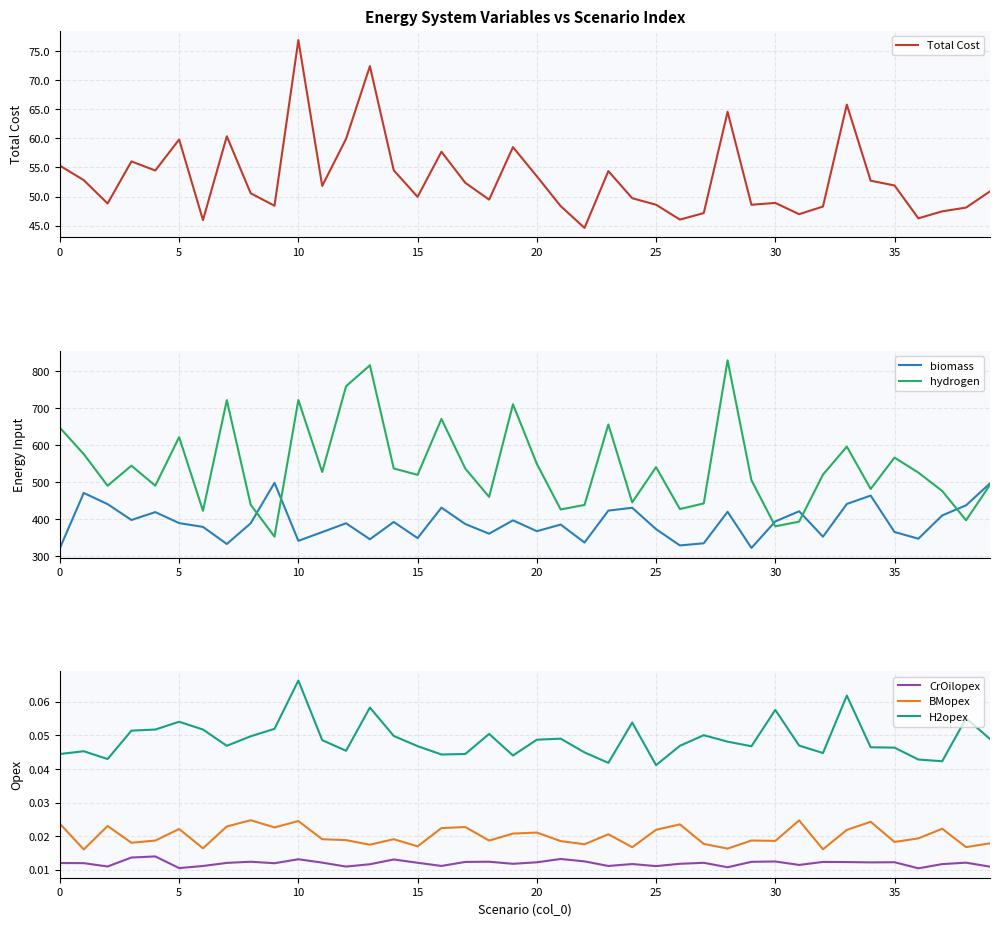

What is the total value across all series at 17?

977.4